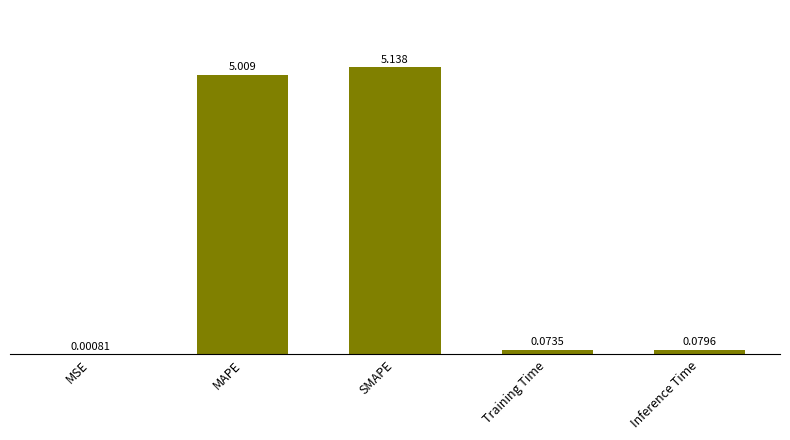

Which has a higher value, SMAPE or Training Time?

SMAPE